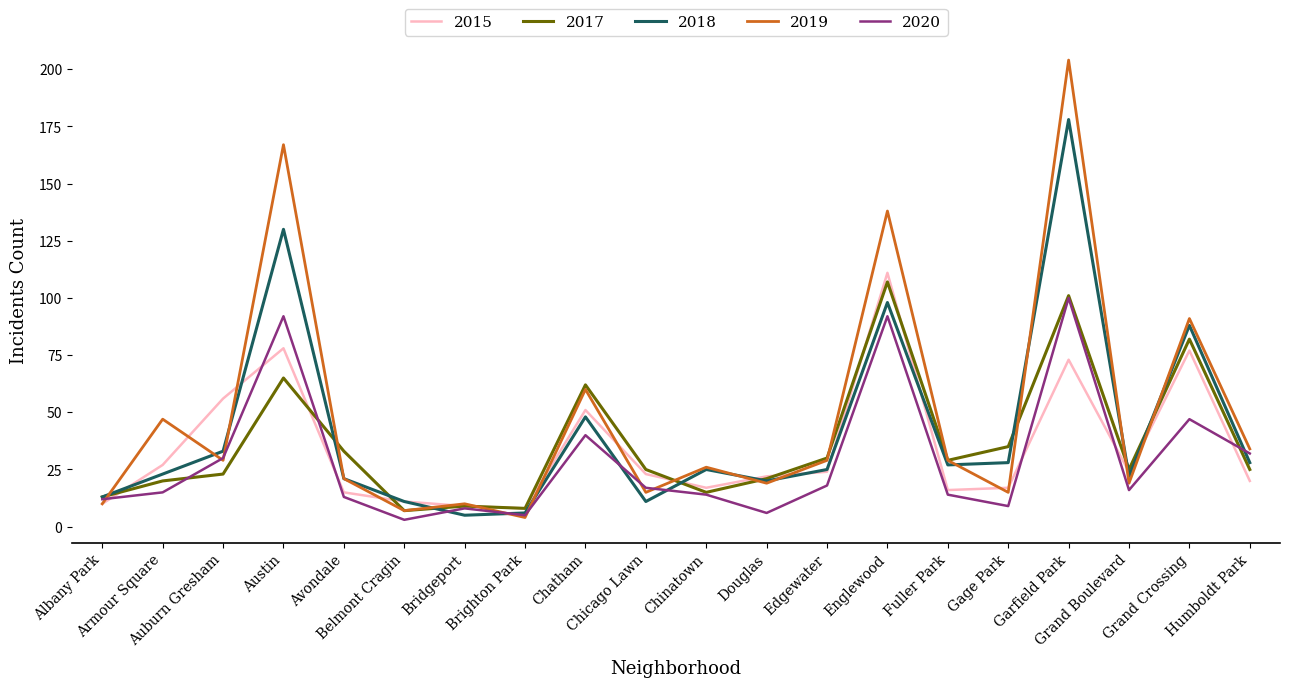

Is it true that 2019 equals 7 at Belmont Cragin?

True